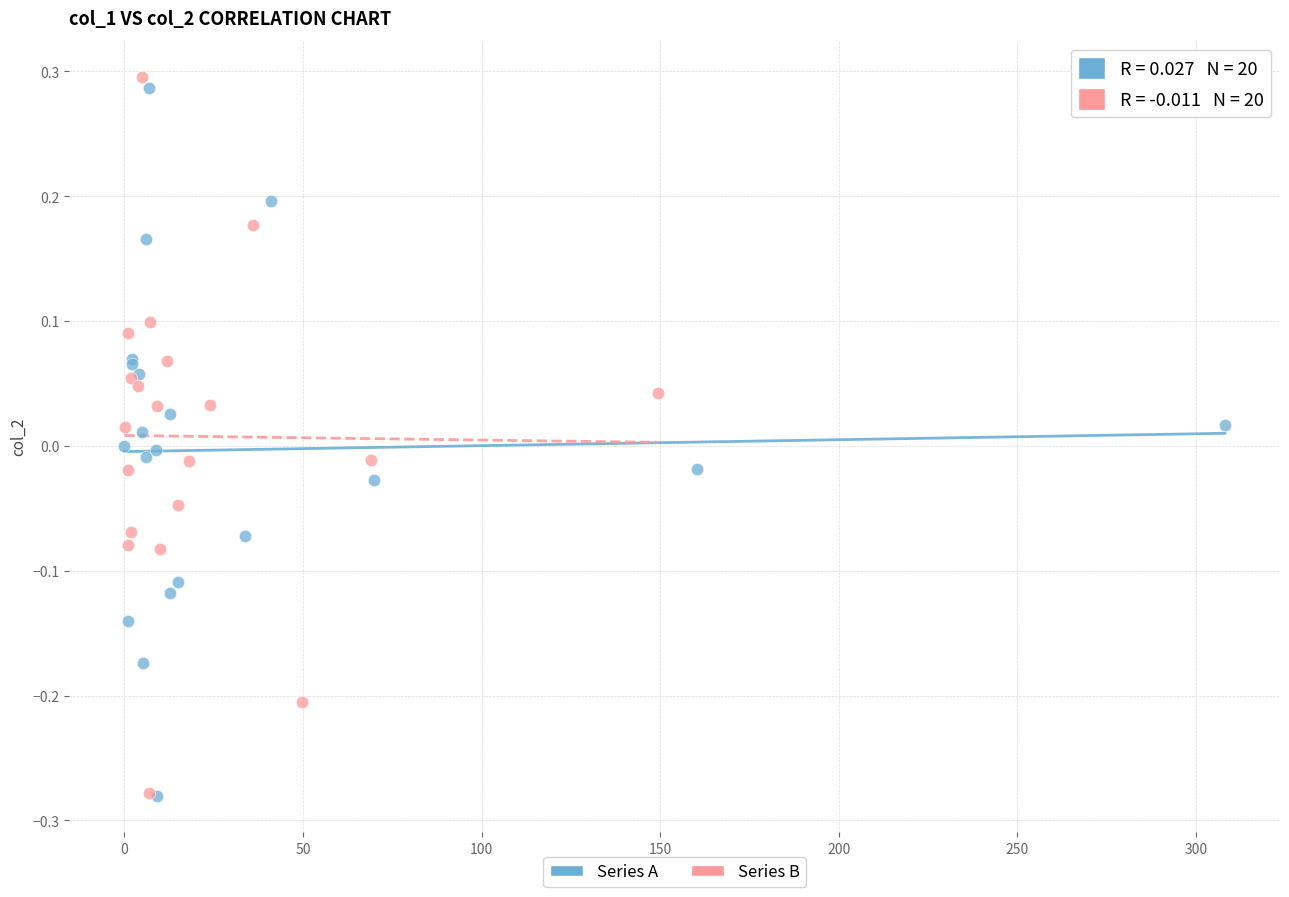

Which series has the largest Y range (max minus min)?

Series B